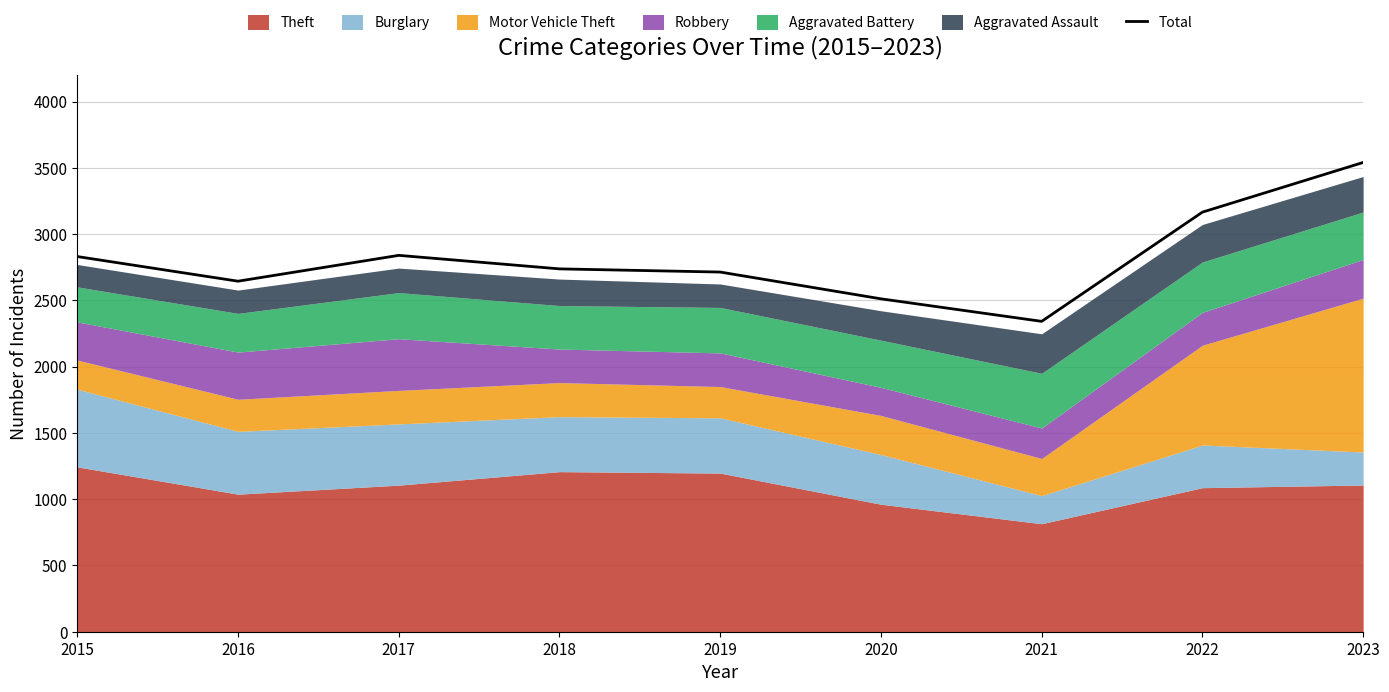

True or false: there are more than 0 points higher than both neighbors.

True